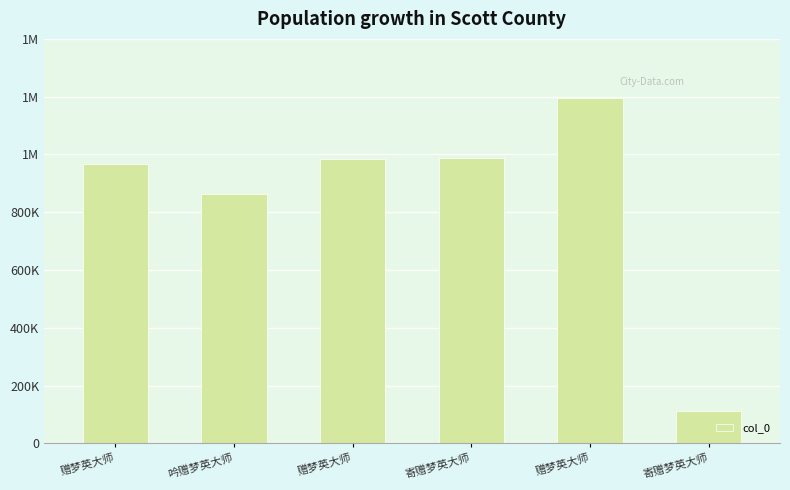

At which label is the value closest to 654658?

吟赠梦英大师